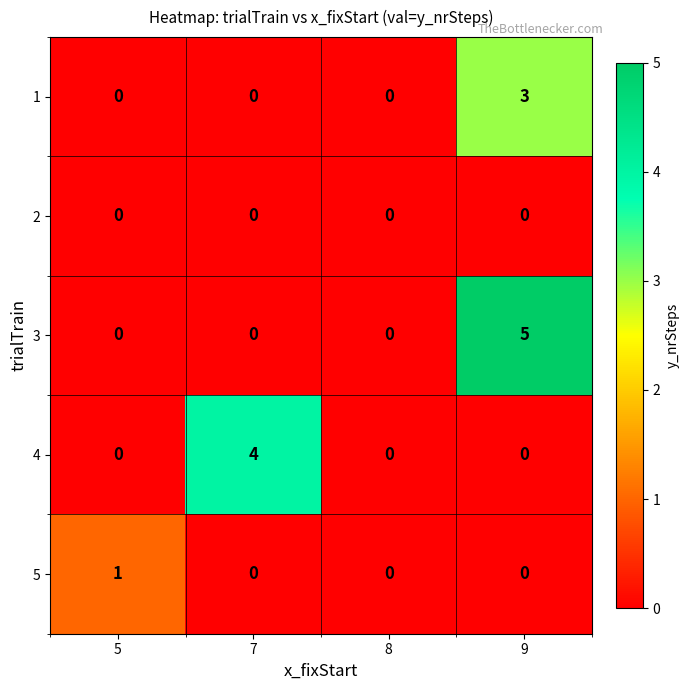

Which category has the highest value in the 4 series?

7